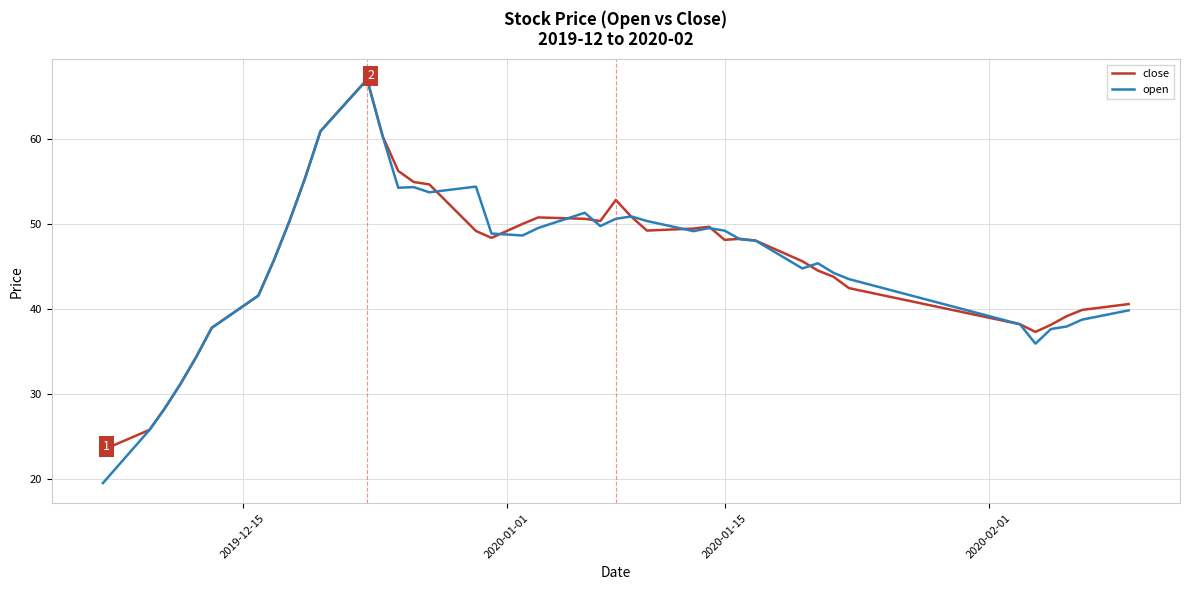

What is the highest value of the close series?

67.0